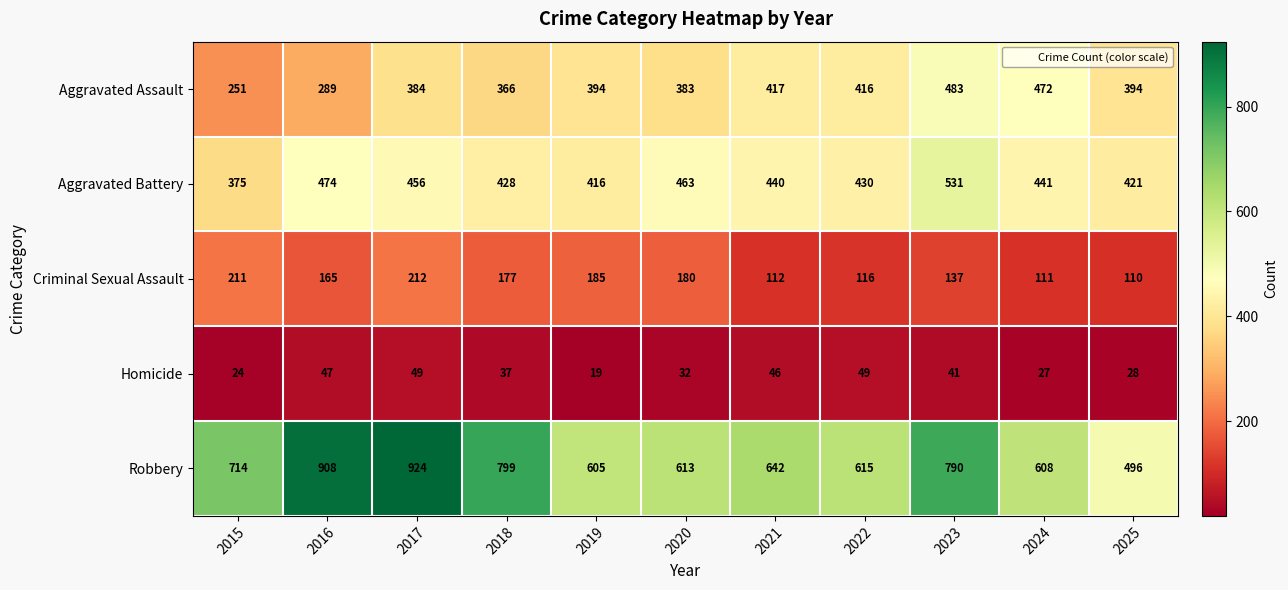

What is the maximum value shown in the chart?

924